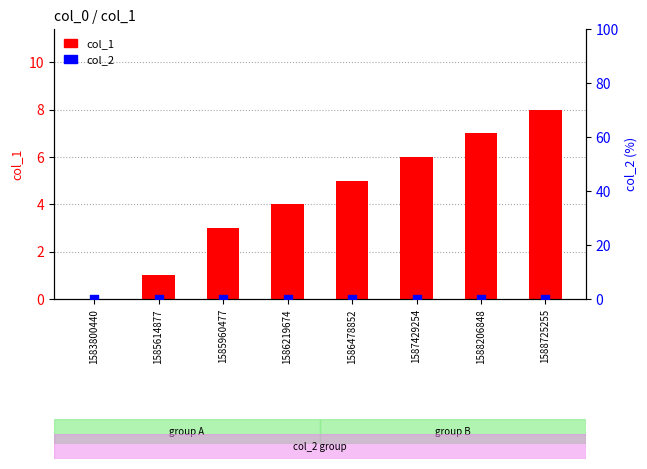

What are all the series names shown in the legend?

col_1, col_2